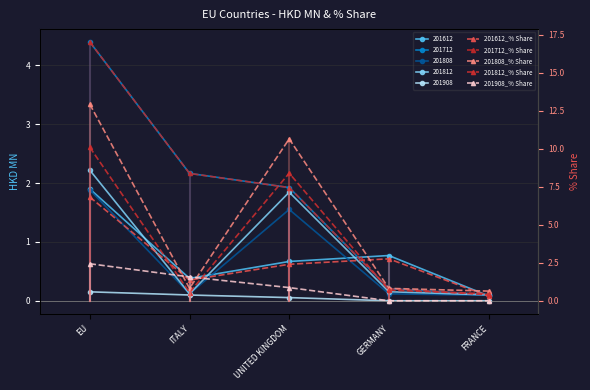

How many lines are shown in the chart?

5